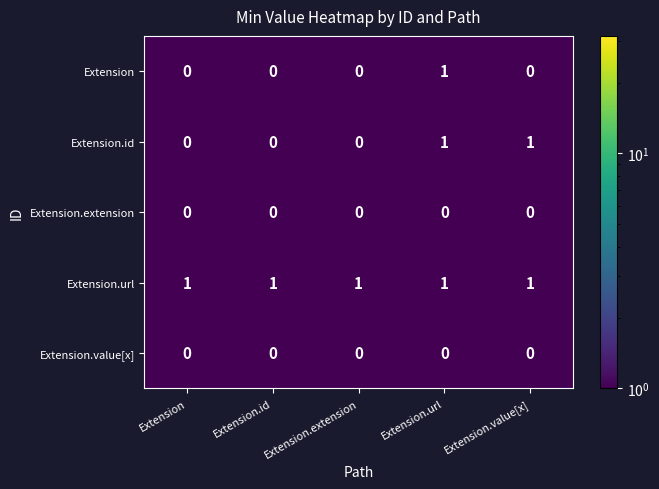

What is the total value across all series at Extension.url?

3